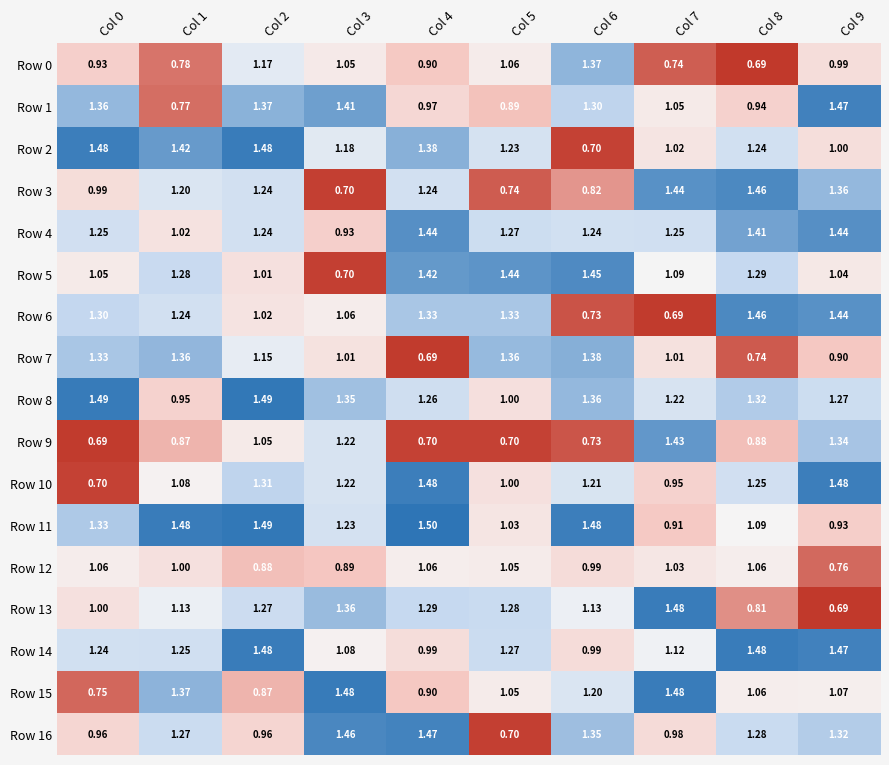

How many series are shown in this chart?

17